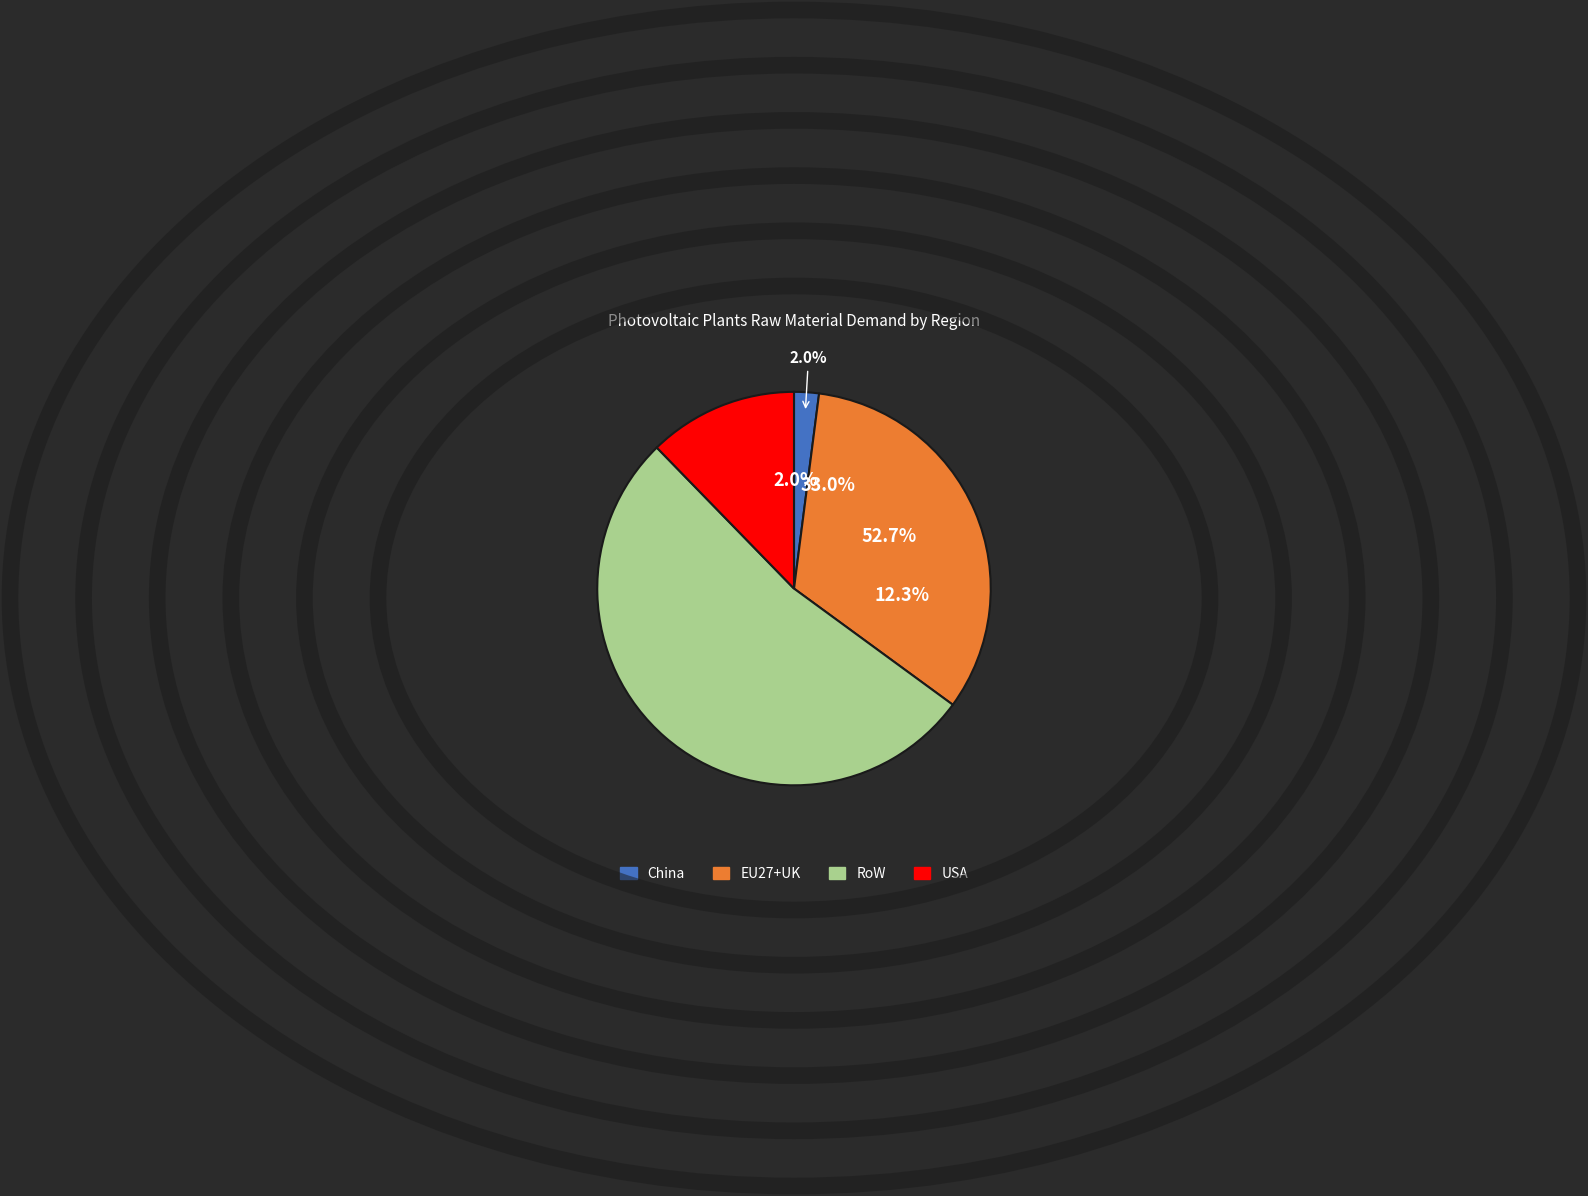

True or false: RoW (Copper) accounts for 50% of the total.

True